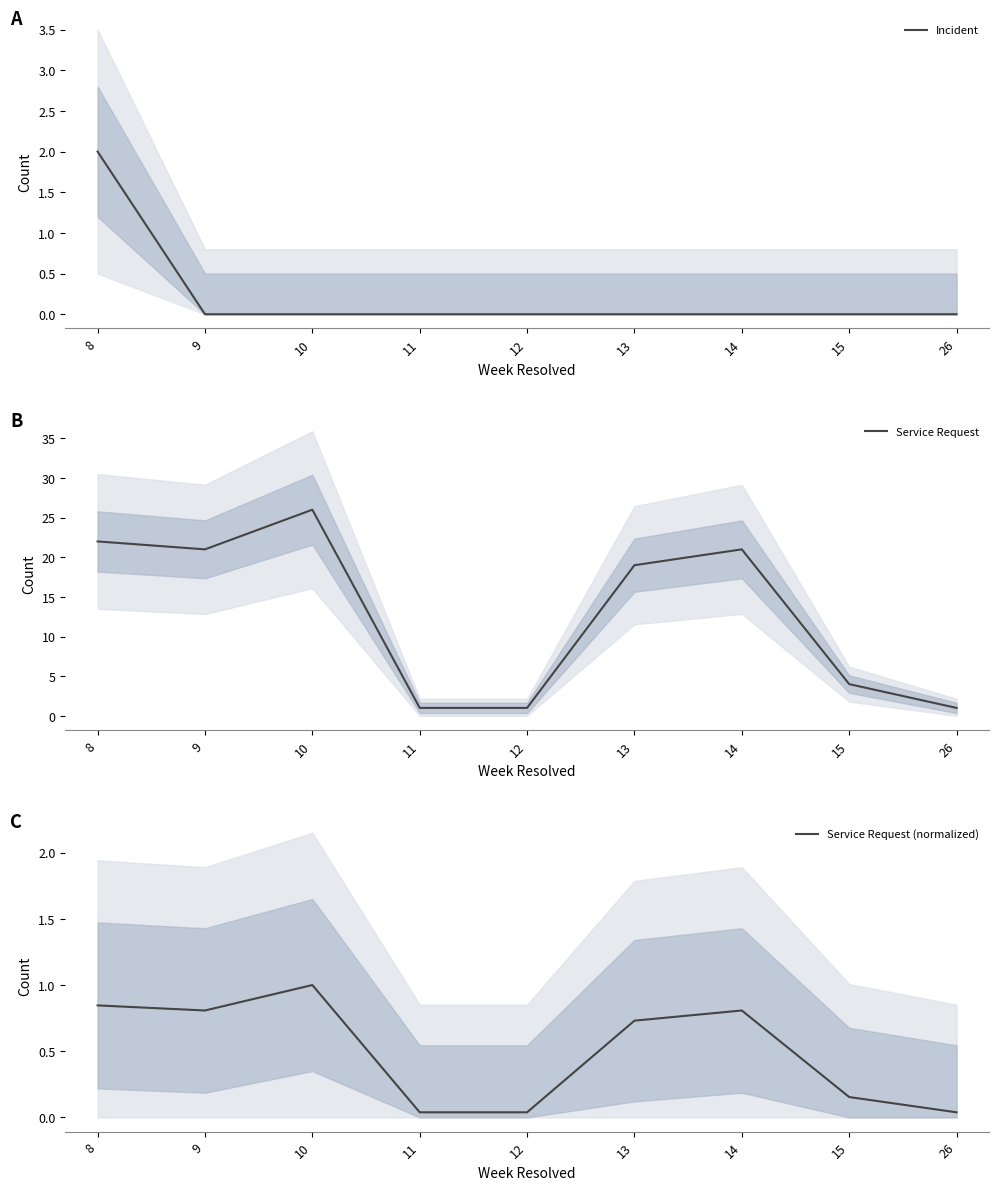

Which series has the largest total across all categories?

Service Request